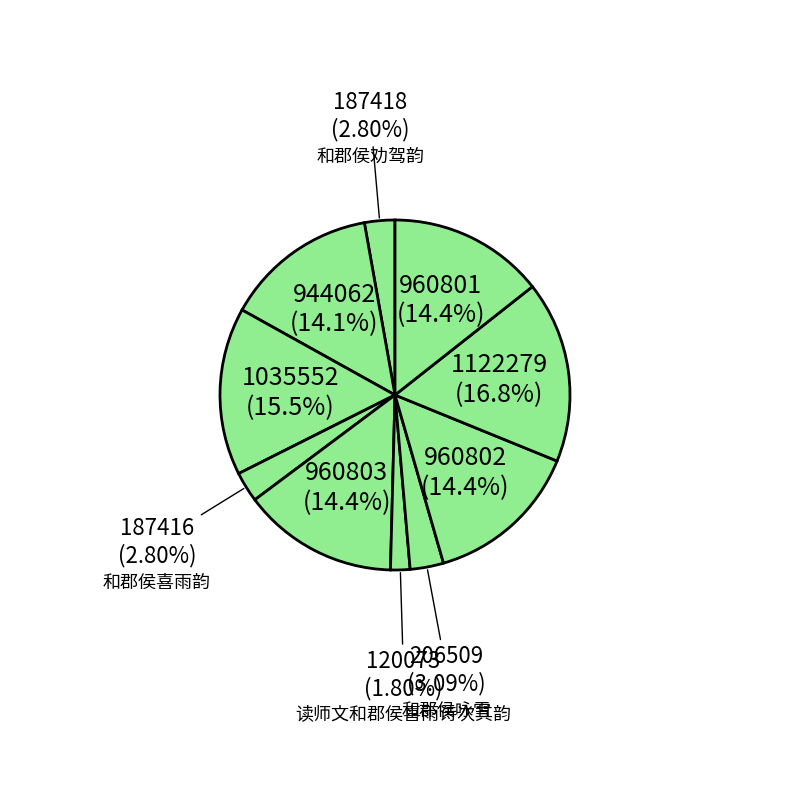

How many segments does this pie chart have?

10